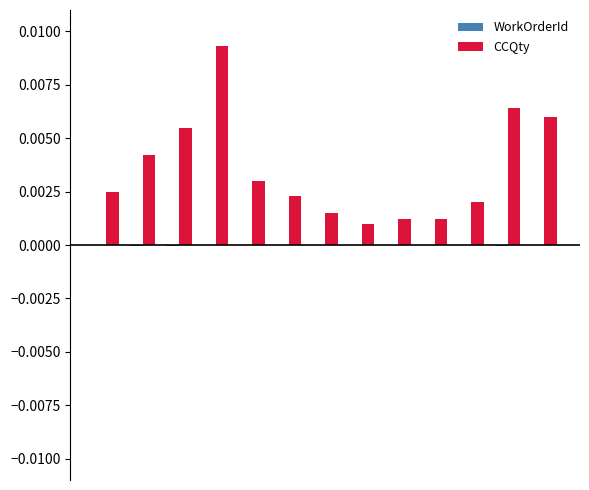

How many groups of bars are there?

13